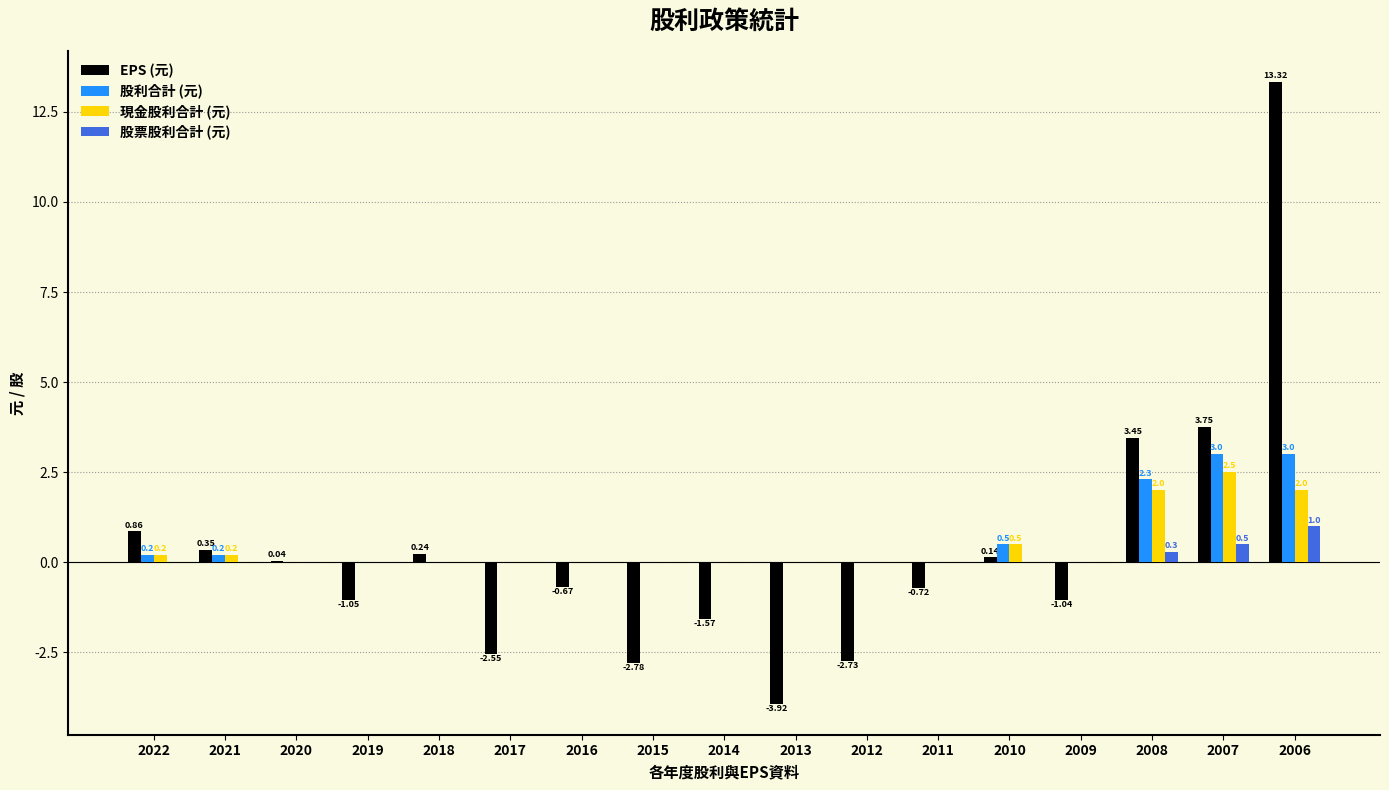

Between 2015 and 2006, which series saw the biggest shift?

EPS (元)